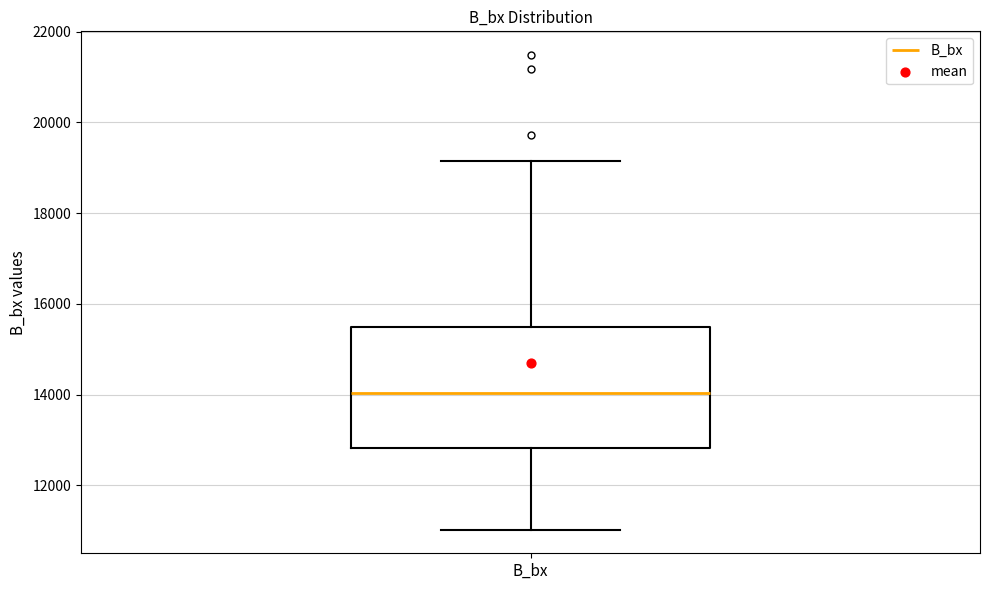

Transcribe this box plot: give where the median line is, the range the box spans, and where the two whiskers end, as read against the y-axis. The values are not printed on the chart, so give them approximately, as read against the axis.

median 14000, box 12800 to 15400, whiskers 11000 to 19200